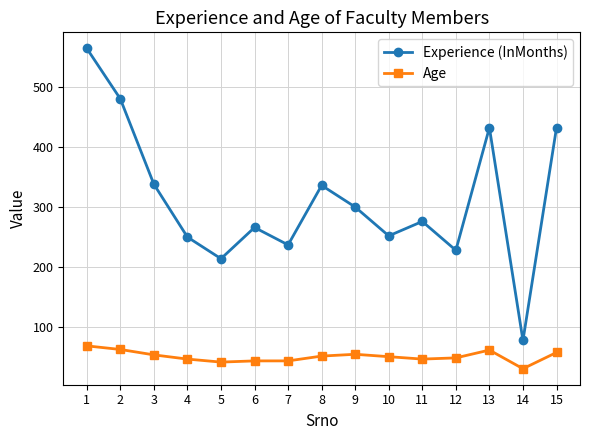

At which category does Experience (InMonths) reach its first local valley?

5